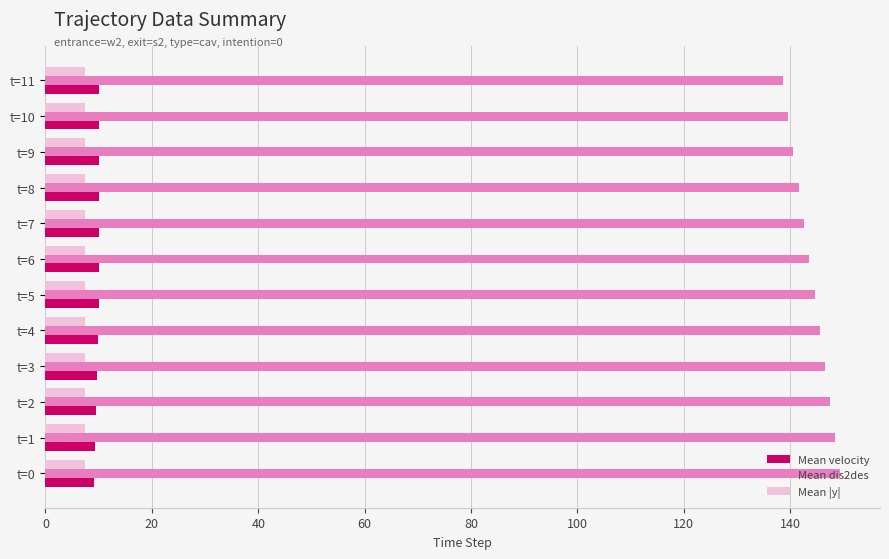

What is the highest value of the Mean |y| series?

7.5